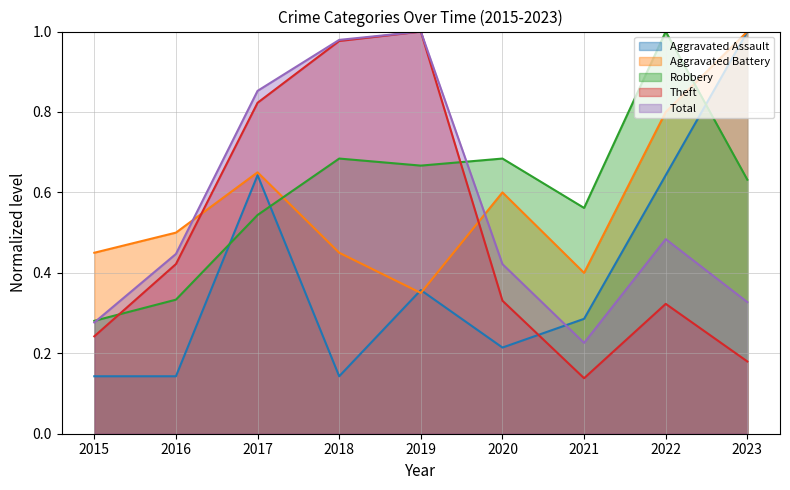

True or false: Aggravated Assault has a value of 0.1 at 2020.

False